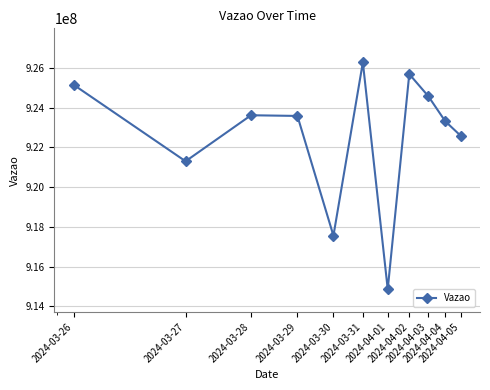

Count the number of data series in this chart.

1